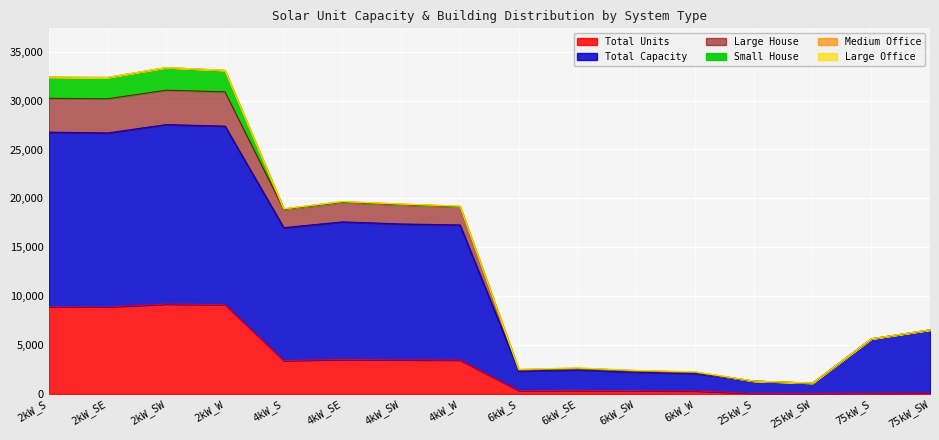

In Total Capacity, how many points are higher than both neighbors (excluding endpoints)?

3